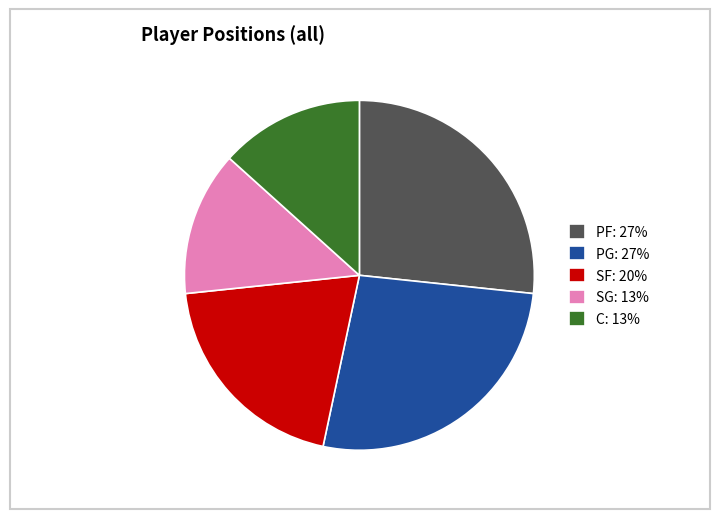

Approximately how many times larger is the value at PF: 27% compared to PG: 27%?

1.0